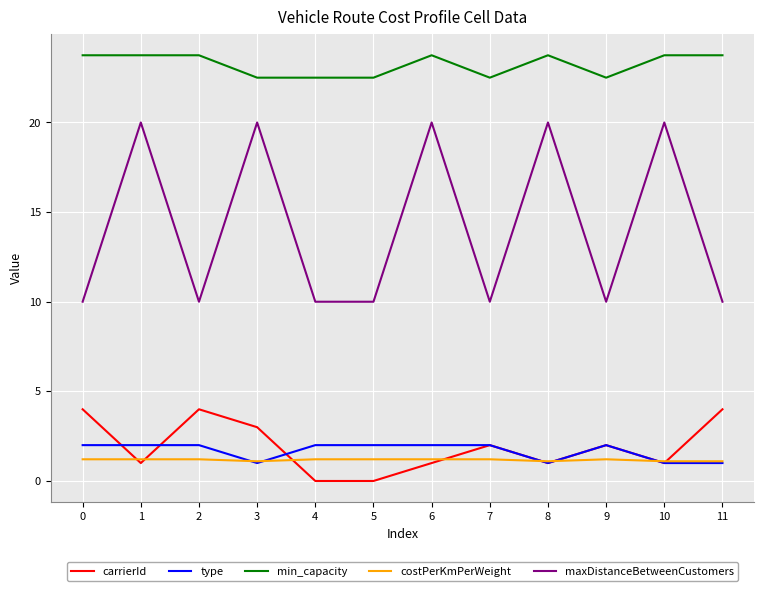

The type series shows 3.0 at 7. True or false?

False